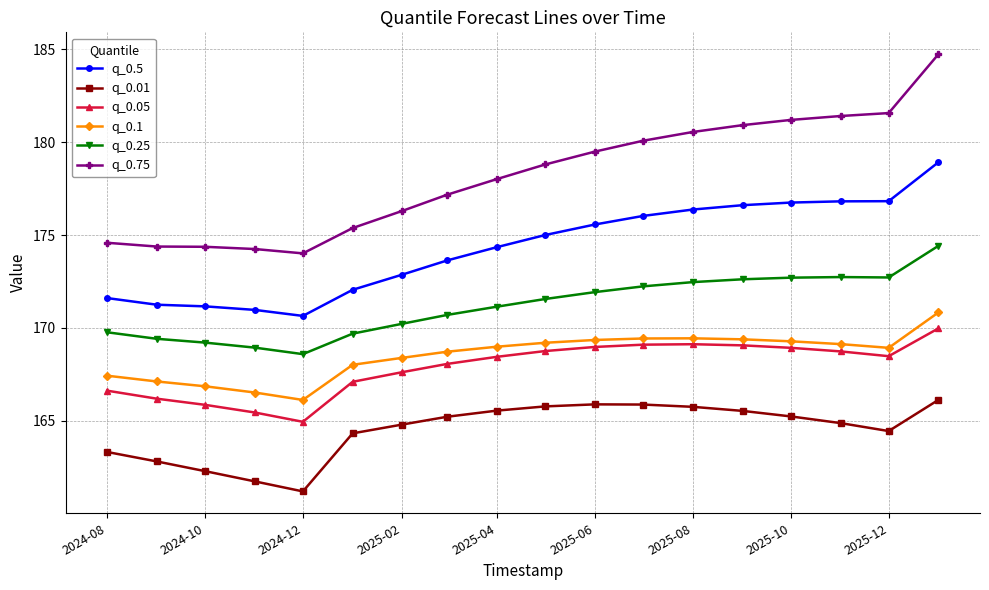

What are all the series names shown in the legend?

q_0.5, q_0.01, q_0.05, q_0.1, q_0.25, q_0.75